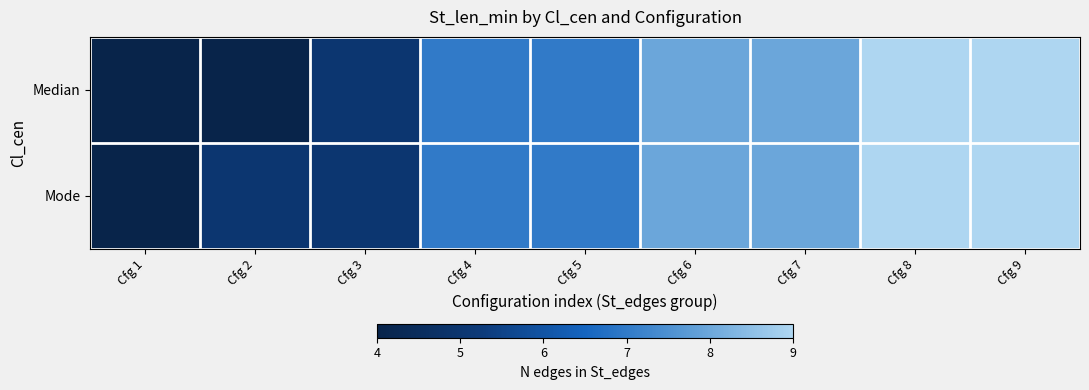

Which series has the largest range (max minus min)?

Median